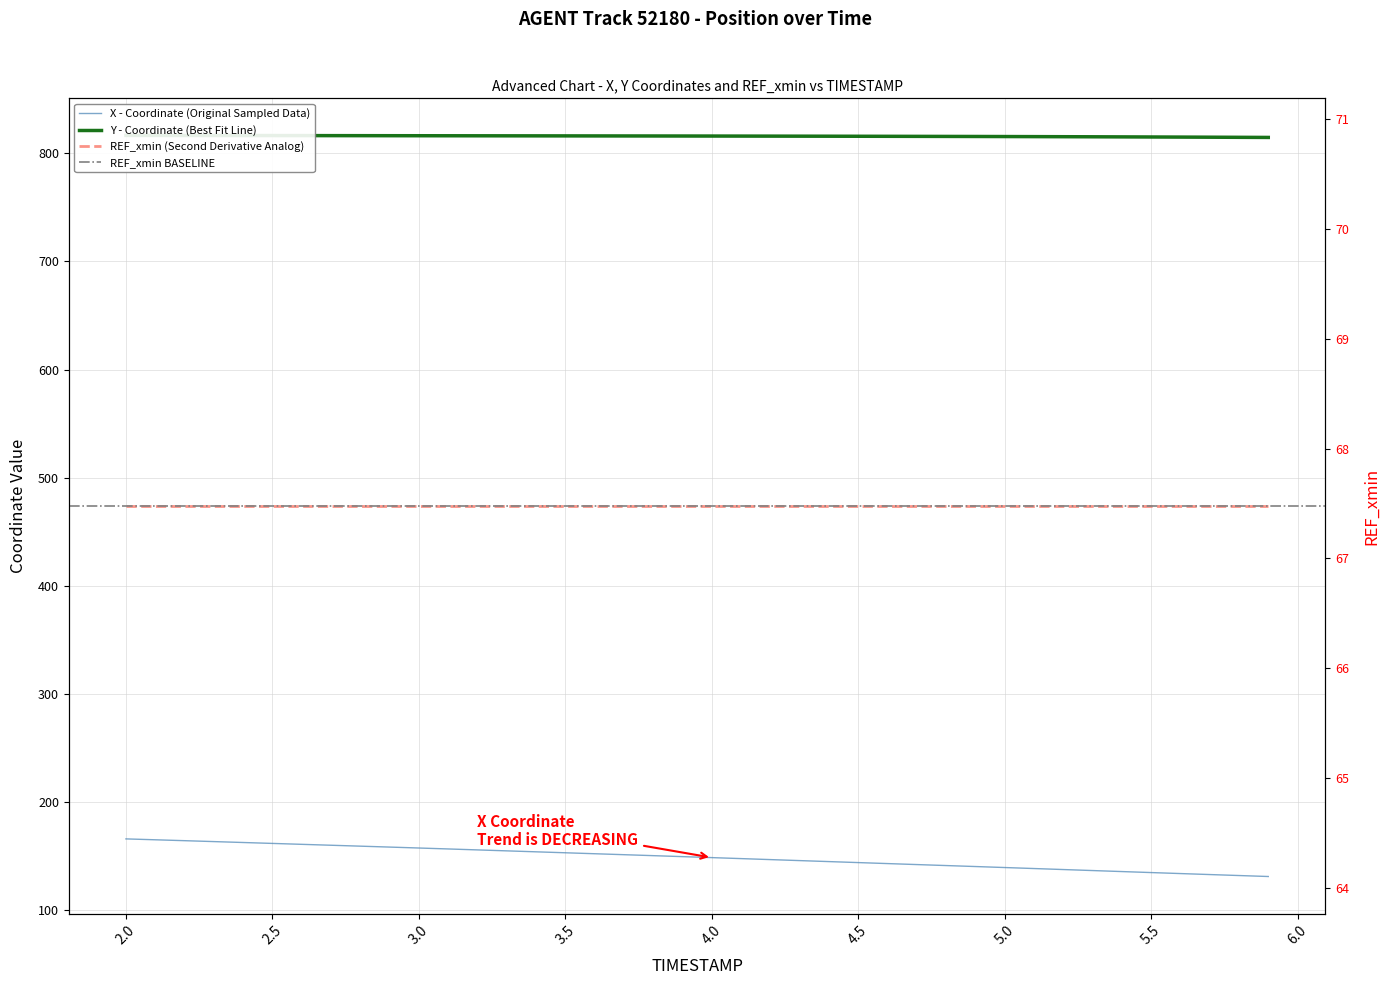

What is the difference between the X values at 3.8 and 4.8?

9.2